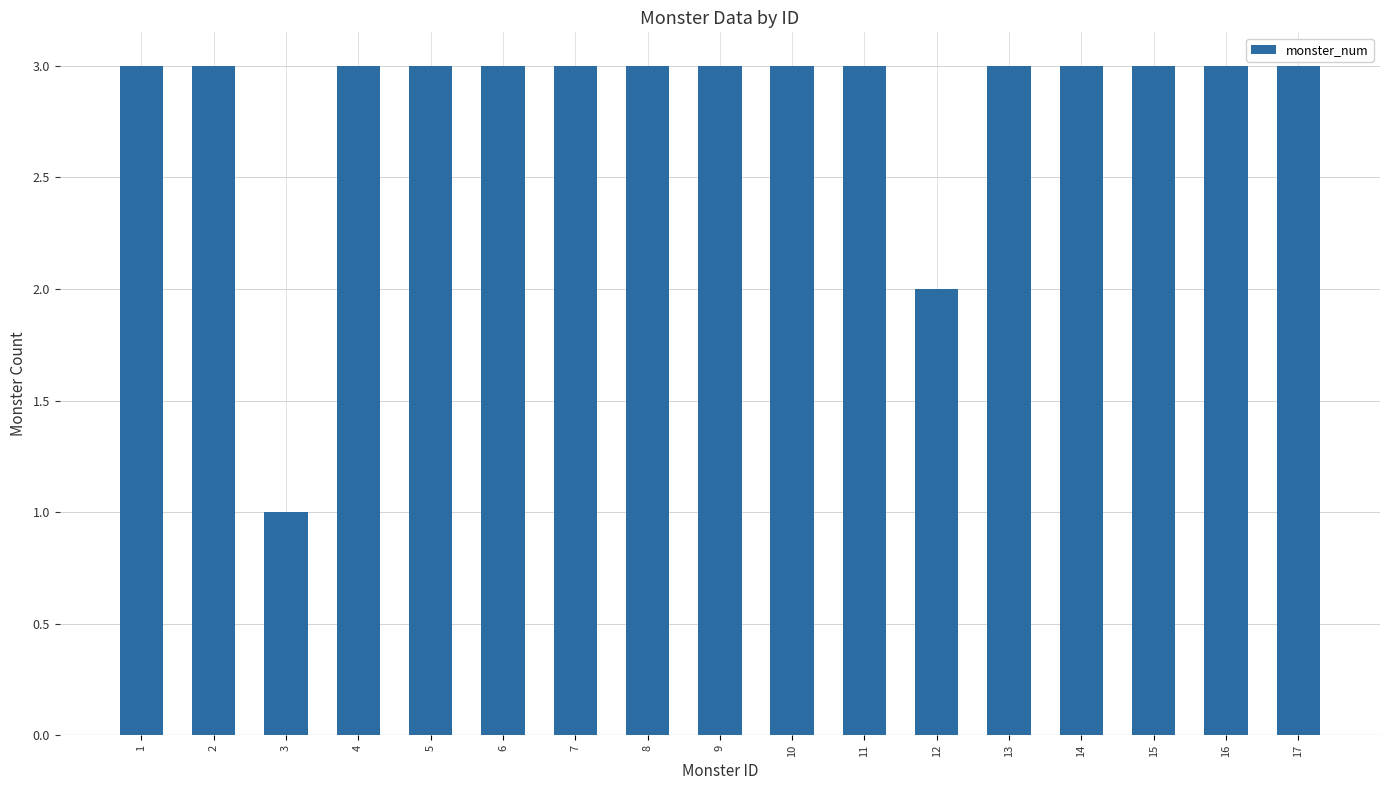

Reading left to right, list all the values displayed in this chart.

3	3	1	3	3	3	3	3	3	3	3	2	3	3	3	3	3